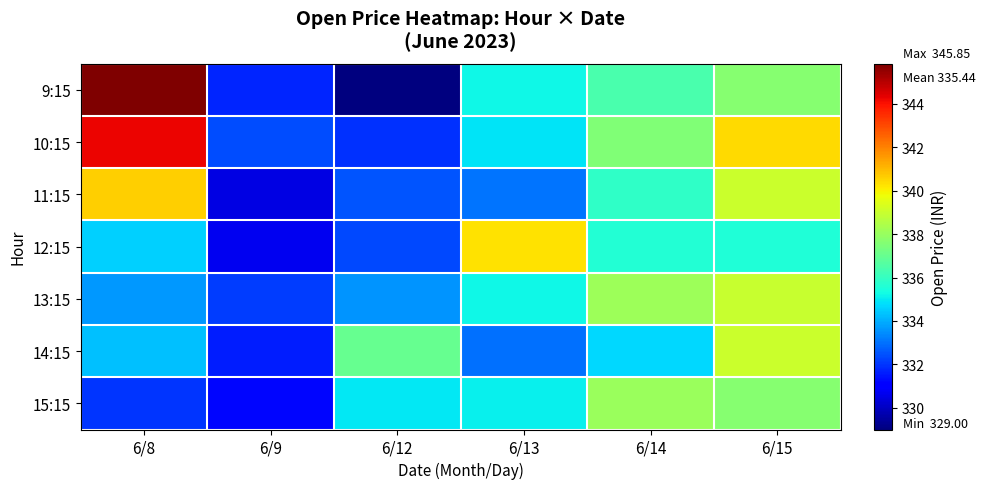

What is the difference between the highest and lowest values at 6/14?

3.4